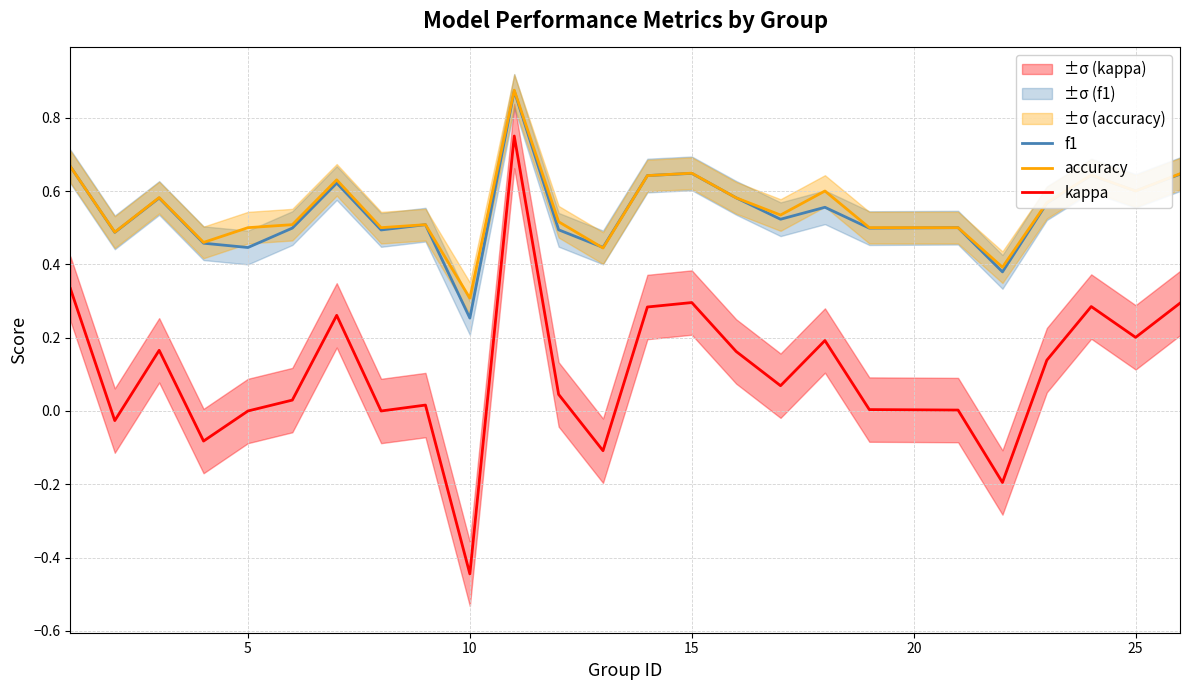

True or false: kappa and accuracy cross at least once.

False